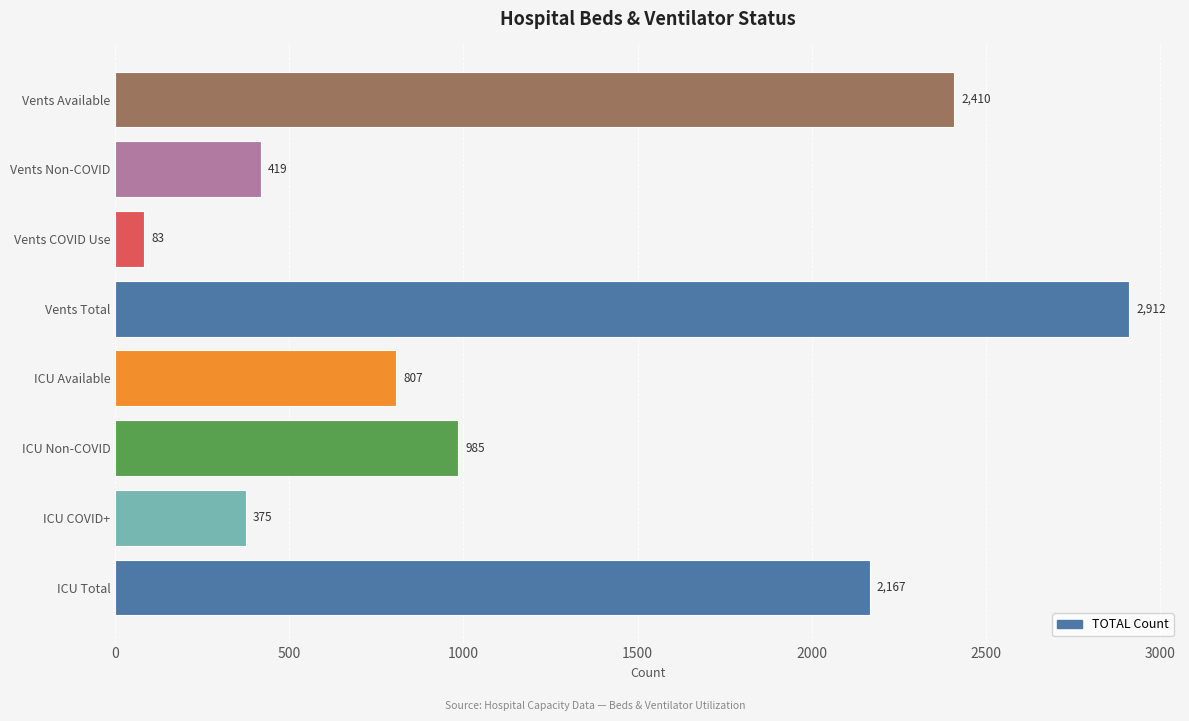

Is it true that the value at ICU COVID+ is 375?

True